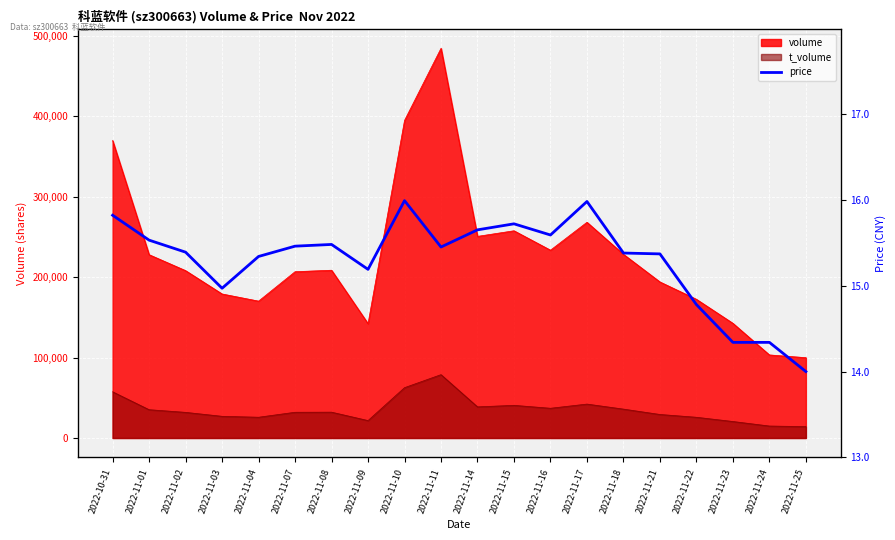

Reading right to left, what are all the values shown in this chart?

14.0	14.3	14.3	14.8	15.4	15.4	16.0	15.6	15.7	15.7	15.4	16.0	15.2	15.5	15.5	15.3	15.0	15.4	15.5	15.8